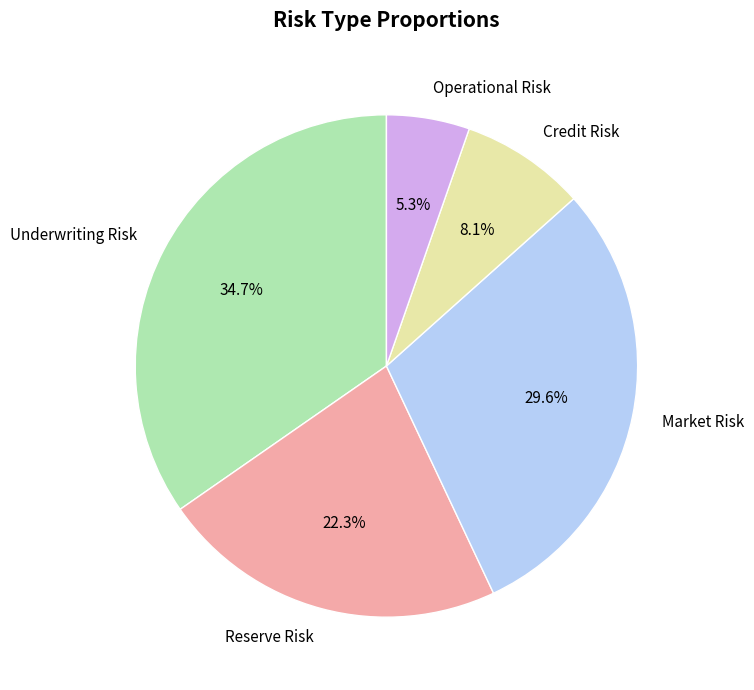

How many segments does this pie chart have?

5